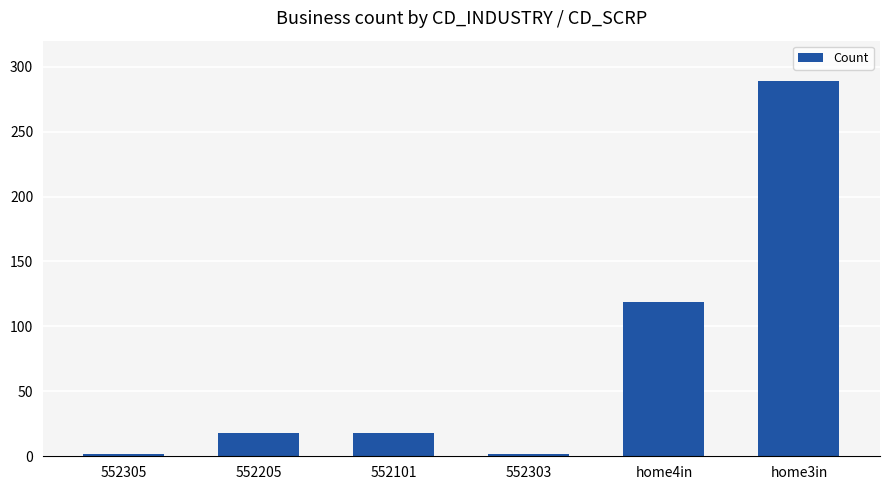

The value at 552205 is 18. True or false?

True